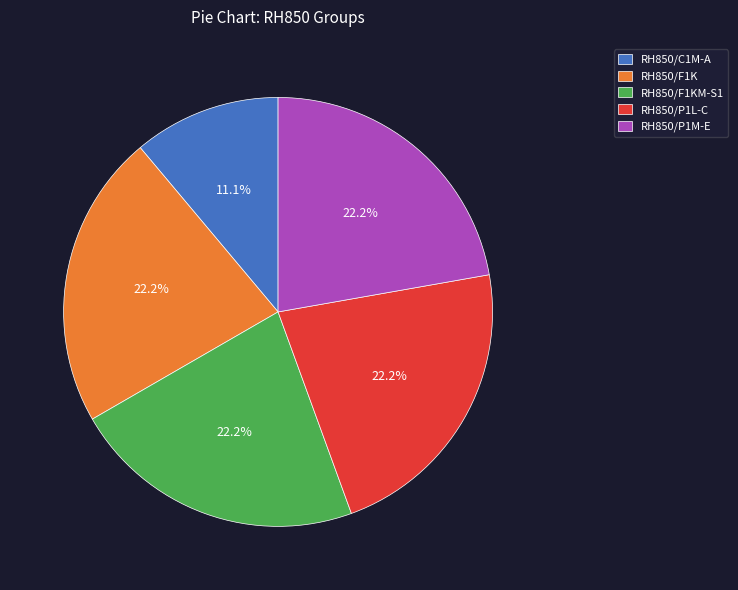

What is the ratio of the value at RH850/F1K to the value at RH850/C1M-A?

2.0